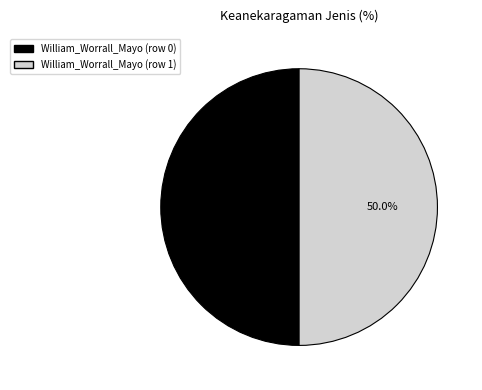

To the nearest percent, what portion does William_Worrall_Mayo (row 1) represent?

50%